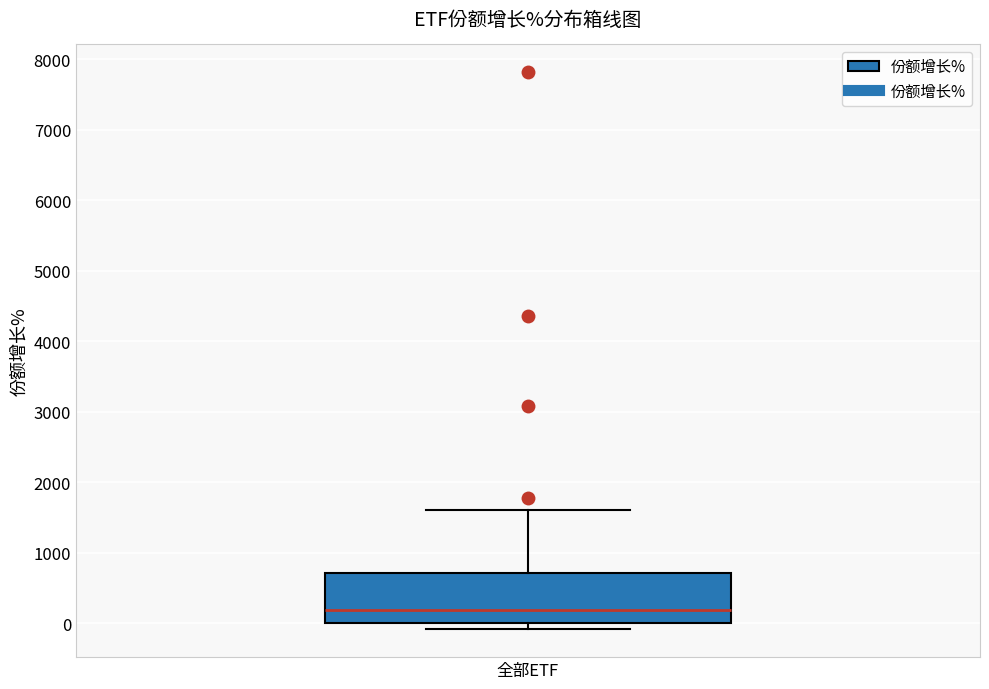

Read this box plot against the y-axis: the position of the median line, the range covered by the box, and the ends of both whiskers. The values are not printed on the chart, so give them approximately, as read against the axis.

median 200, box 0 to 700, whiskers -100 to 1600